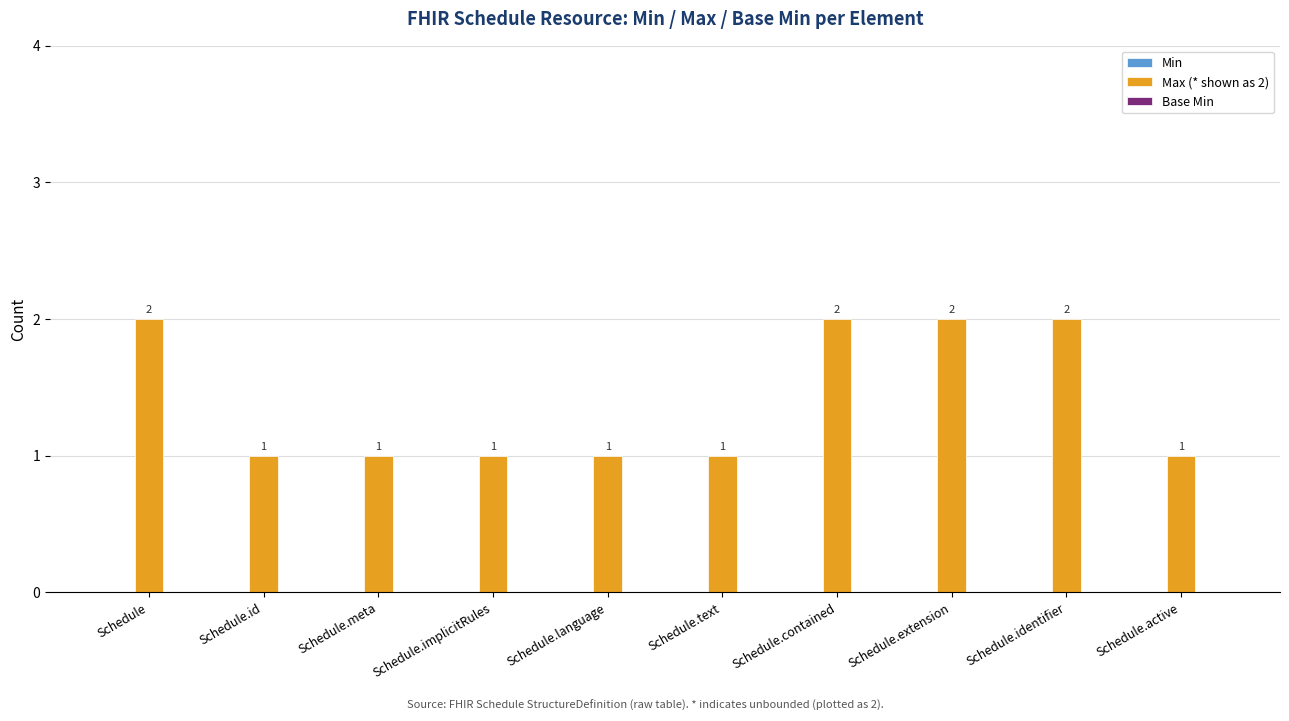

Is it true that the value at Schedule.active is 2?

False